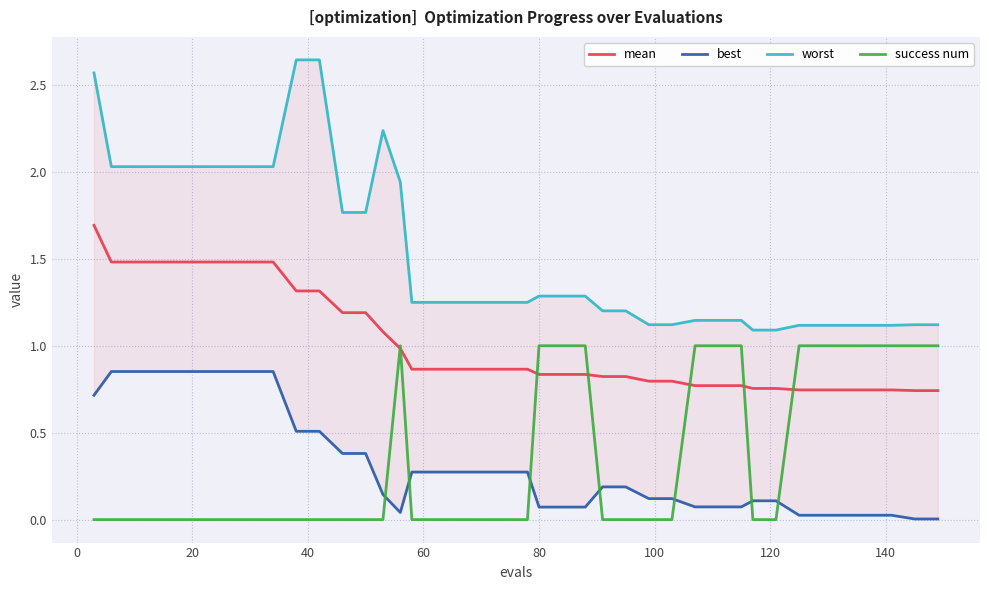

How many data points in success num are above 0?

14